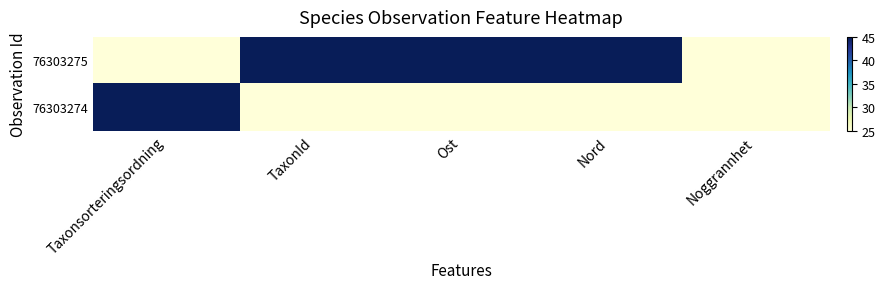

Reading left to right, list all the values displayed in this chart.

76303275: Taxonsorteringsordning=25	TaxonId=45	Ost=45	Nord=45	Noggrannhet=25
76303274: Taxonsorteringsordning=45	TaxonId=25	Ost=25	Nord=25	Noggrannhet=25